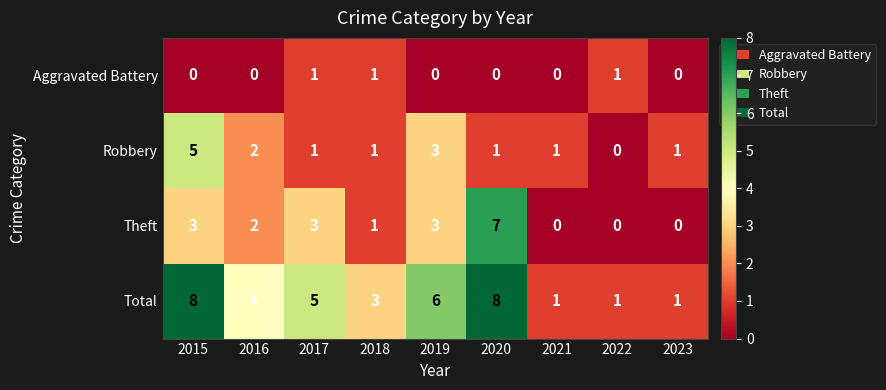

Read the Total value at 2017.

5